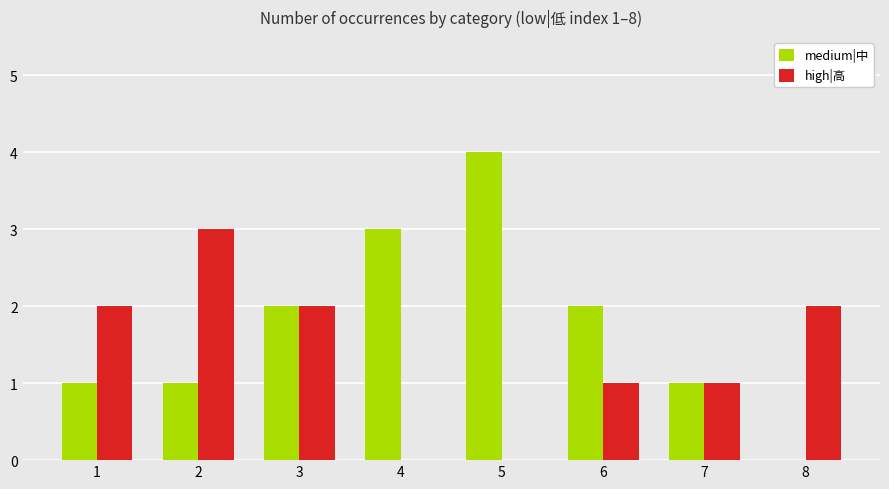

Which series has the largest total across all categories?

medium|中